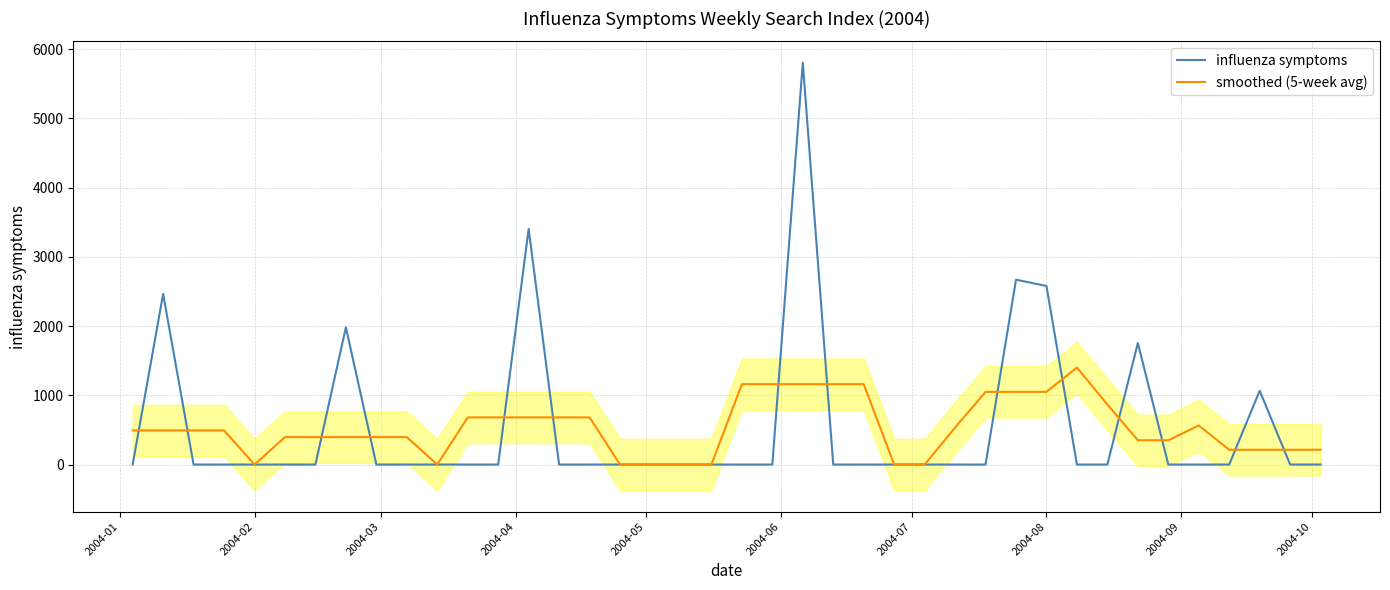

What is the average value of the influenza symptoms series?

543.0